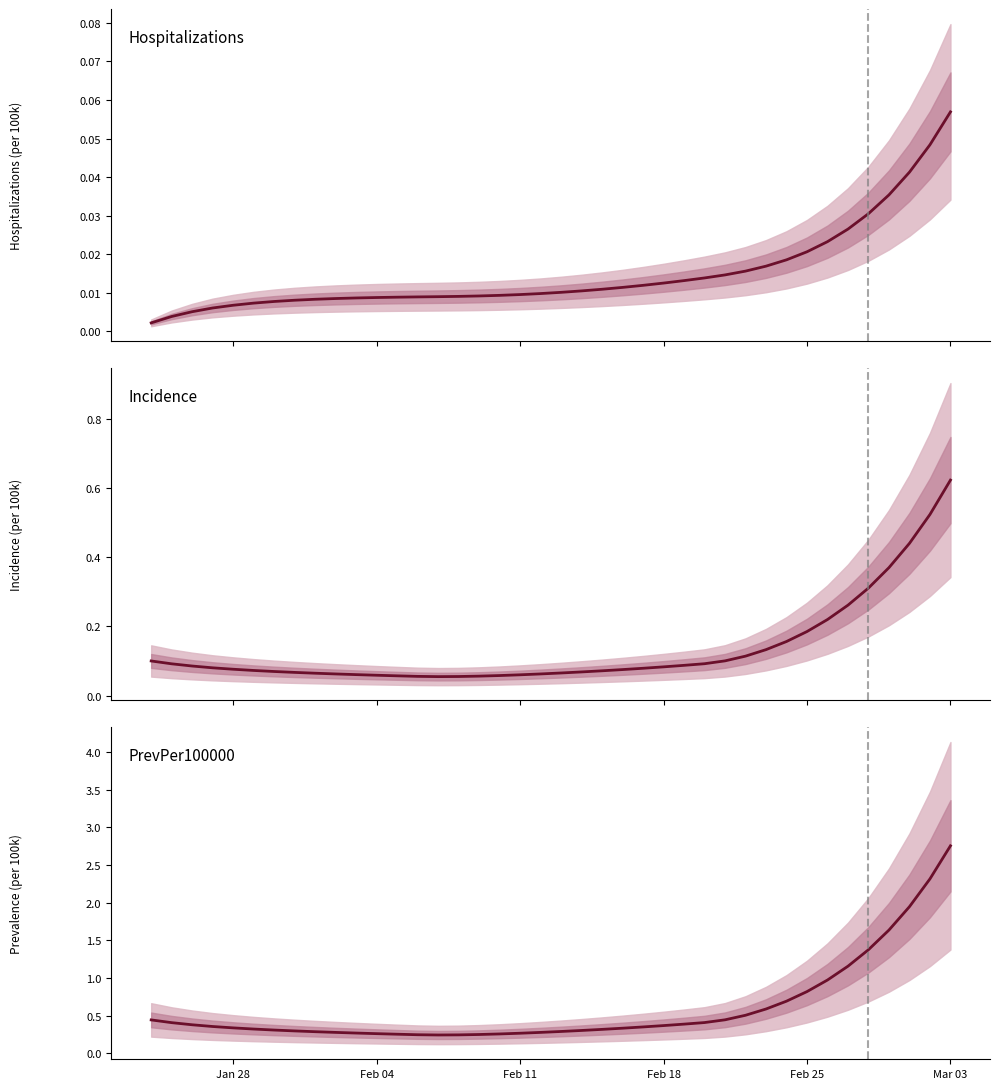

Which series has the largest total across all categories?

PrevPer100000